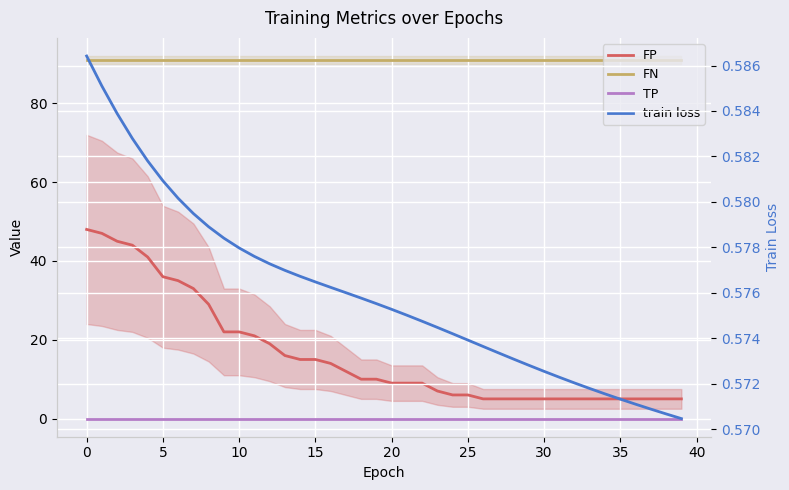

Which has a higher value, 22 or 16?

16